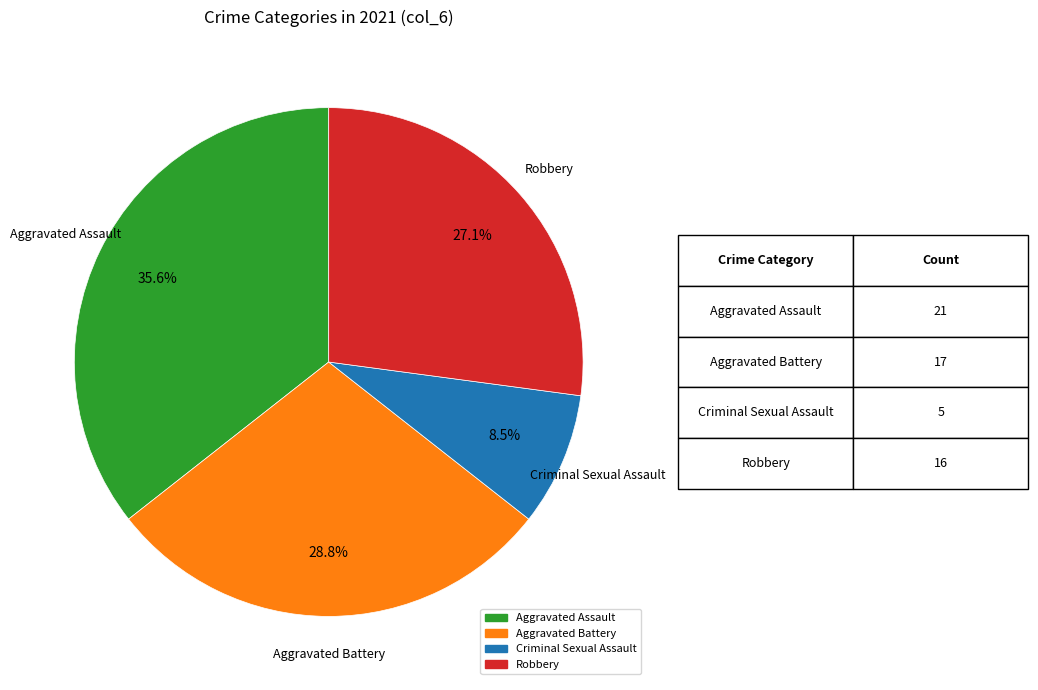

Does any single category account for the majority?

No